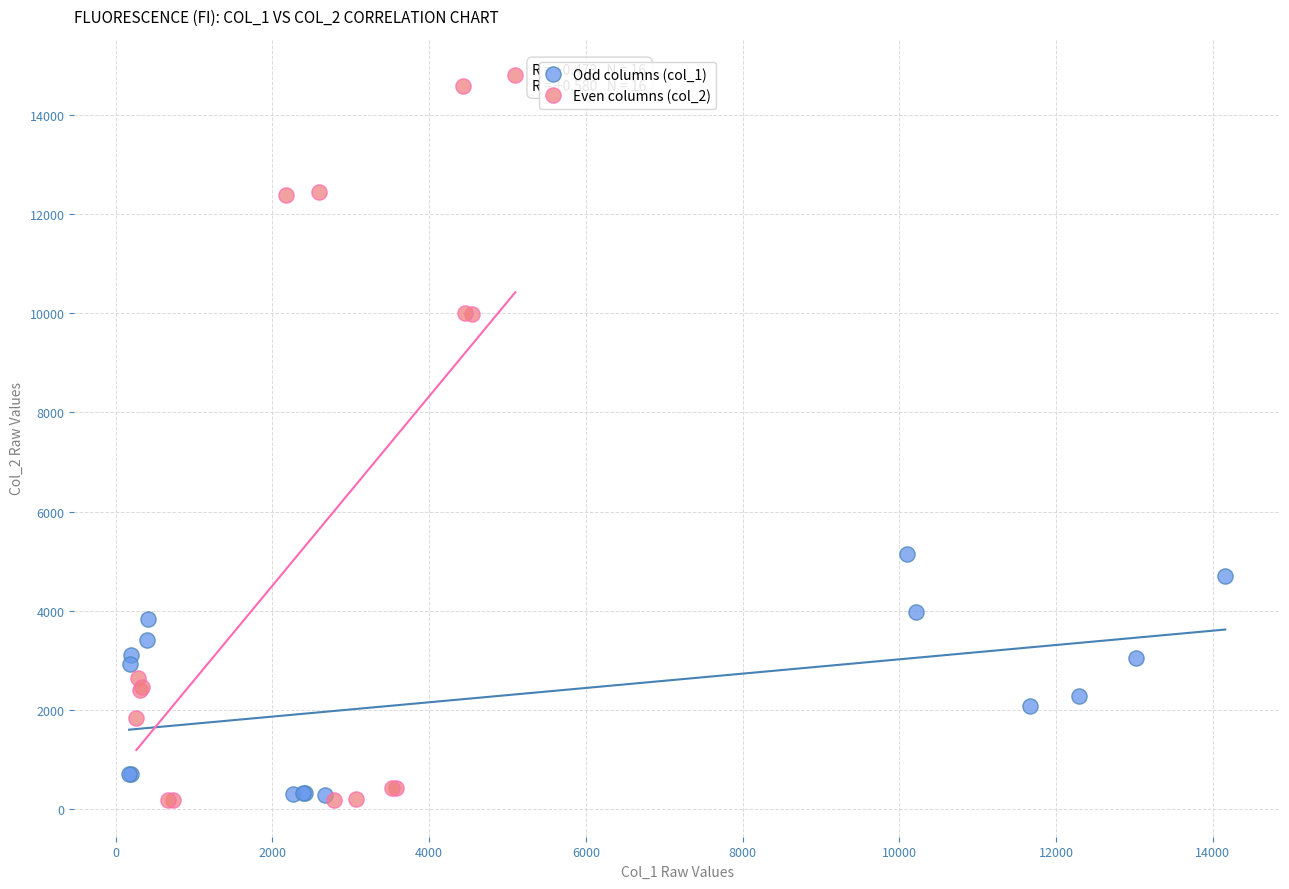

Which series contains the highest Y value?

Even columns (col_2)